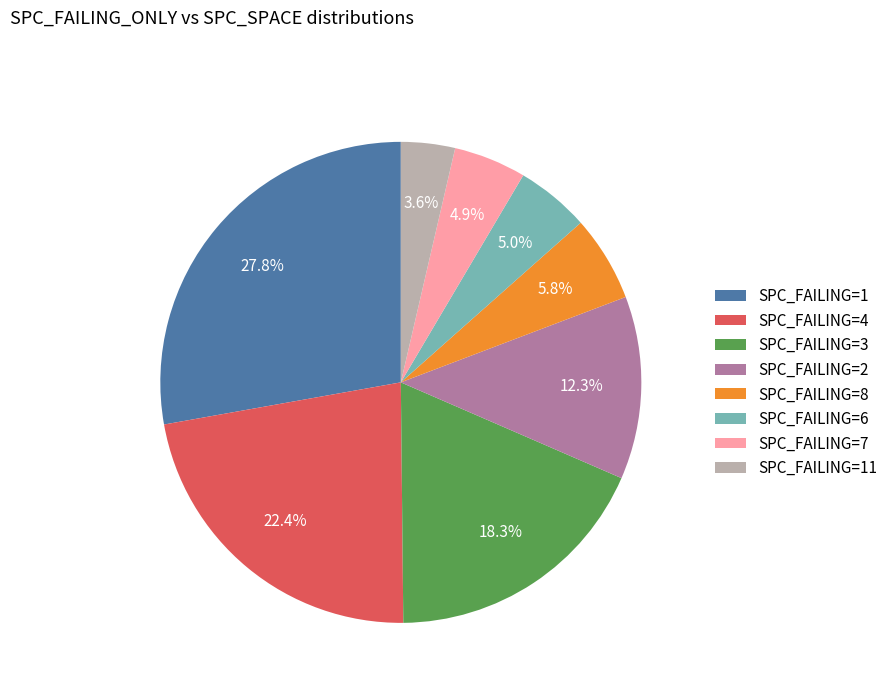

Which has a higher value, SPC_FAILING=1 or SPC_FAILING=7?

SPC_FAILING=1